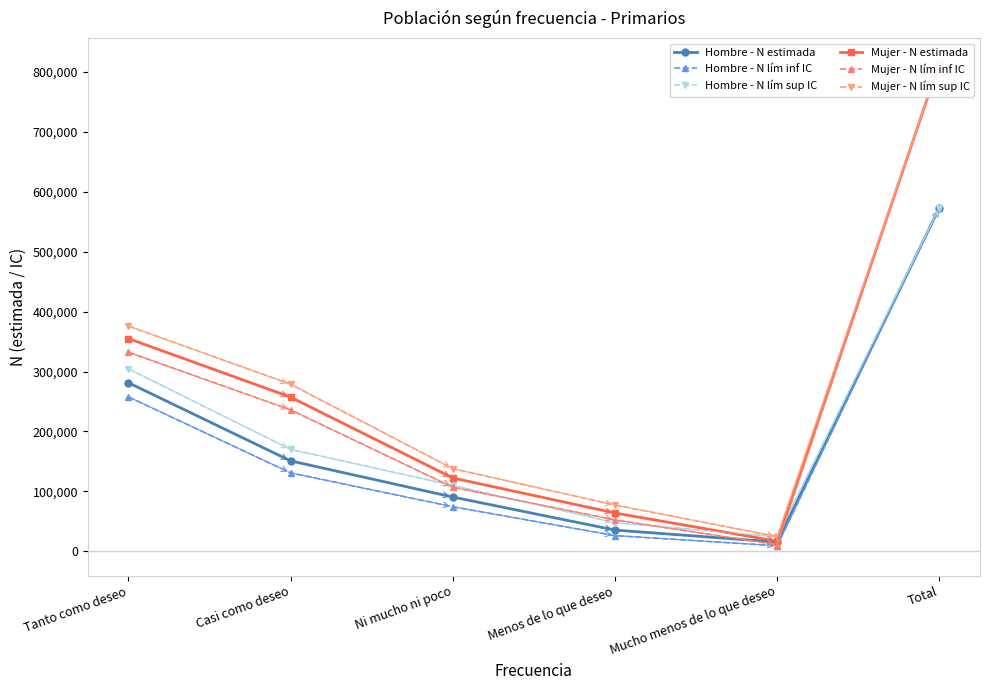

Does the chart display data point markers on the line(s)?

Yes